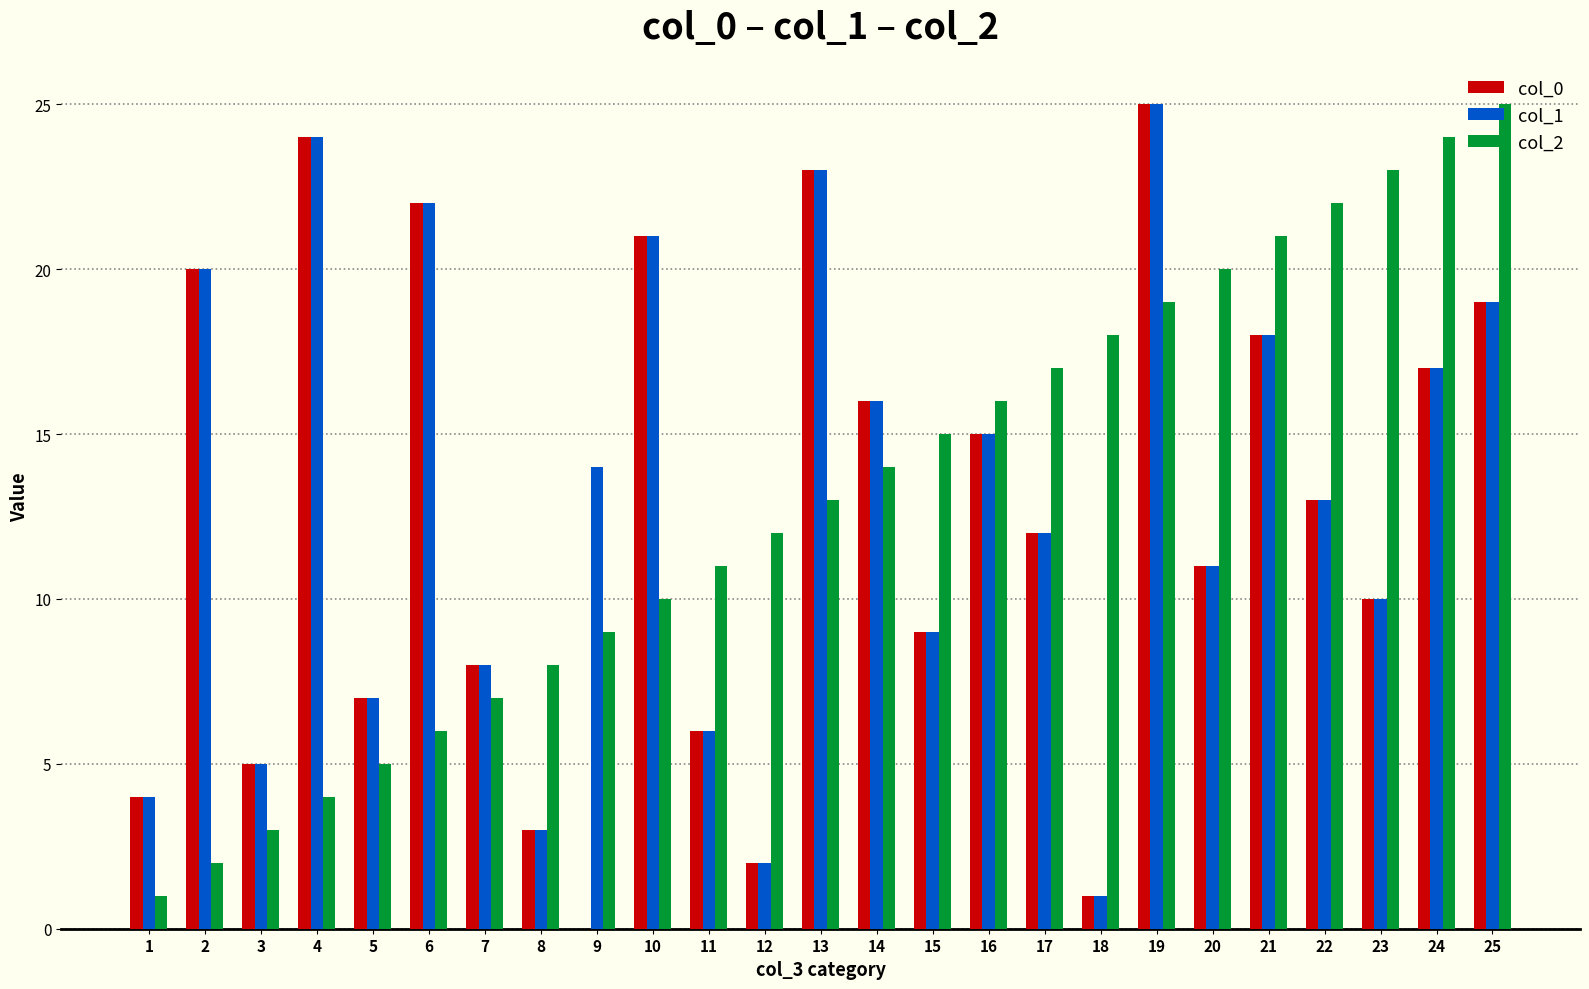

What value does the col_1 series have at 21?

18